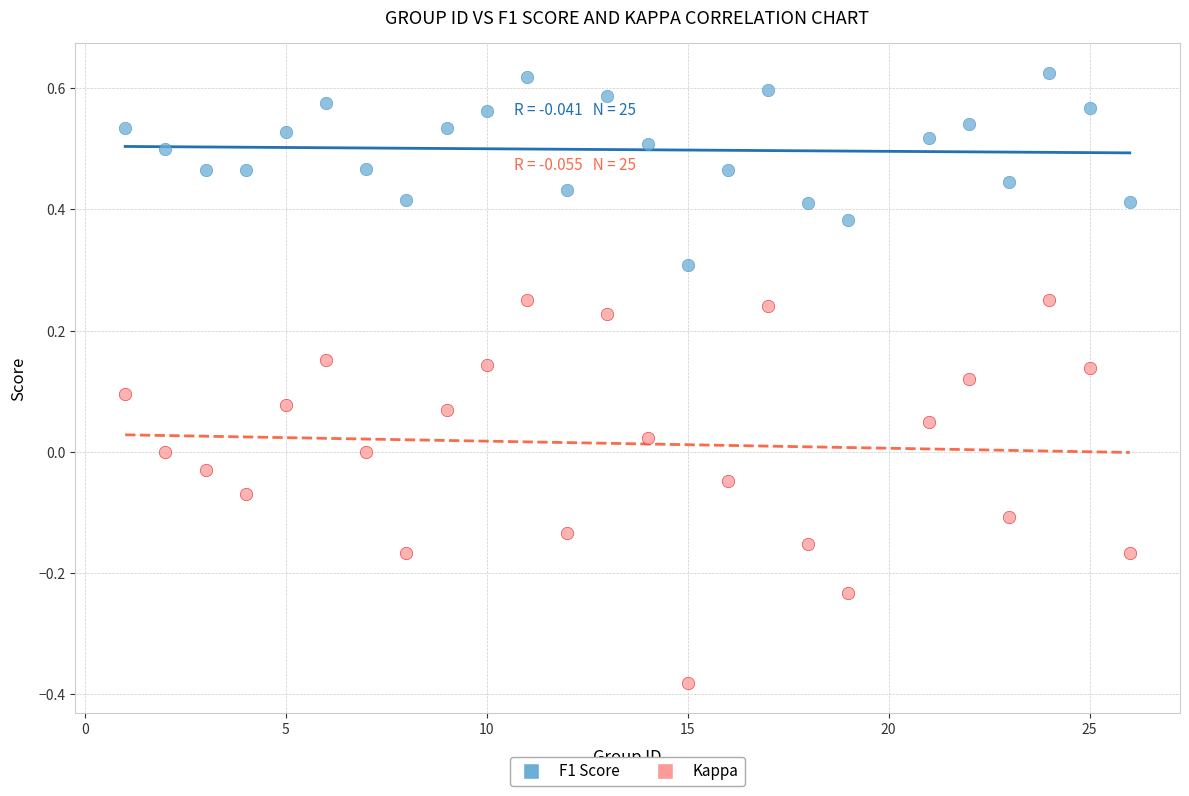

What is the X range (max minus min) for the scatter plot?

25.0